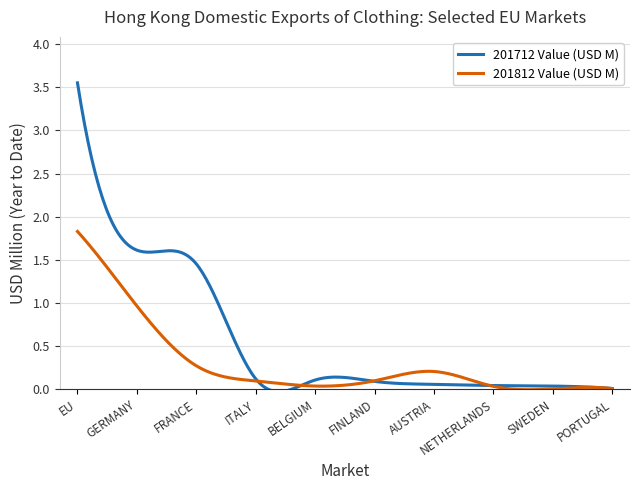

Which series has the largest total across all categories?

201712 Value (USD M)